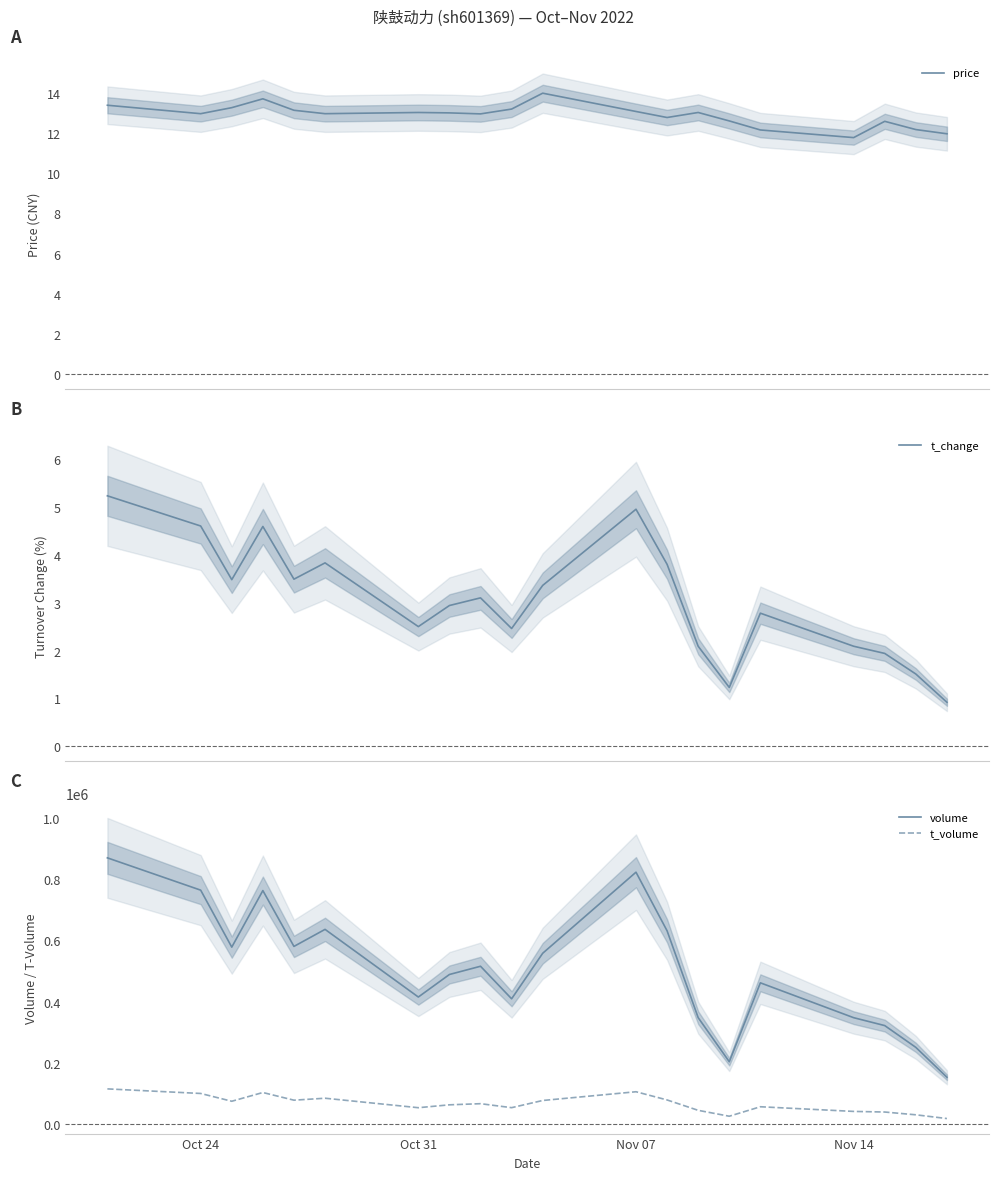

What is the highest value of the t_volume series?

115193